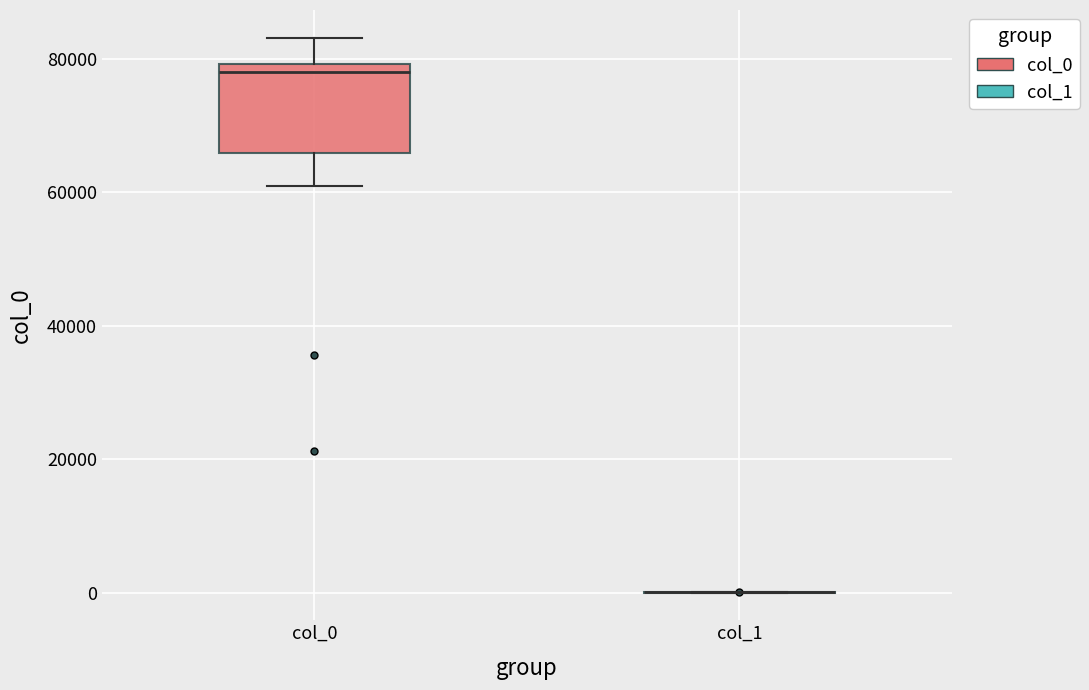

Reading left to right, transcribe this box plot: for each box, give where its median line is, the range the box spans, and where its two whiskers end, as read against the y-axis. The values are not printed on the chart, so give them approximately, as read against the axis.

col_0: median 78000, box 66000 to 80000, whiskers 60000 to 84000
col_1: box collapsed to a line at 0, whiskers 0 to 0